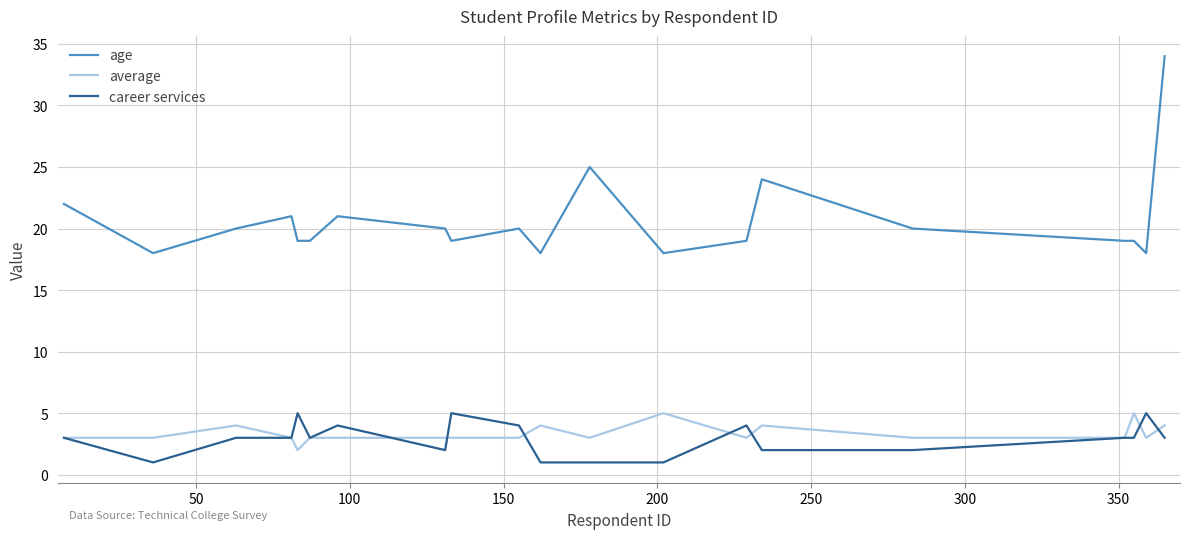

True or false: average has more than 1 points higher than both neighbors.

True